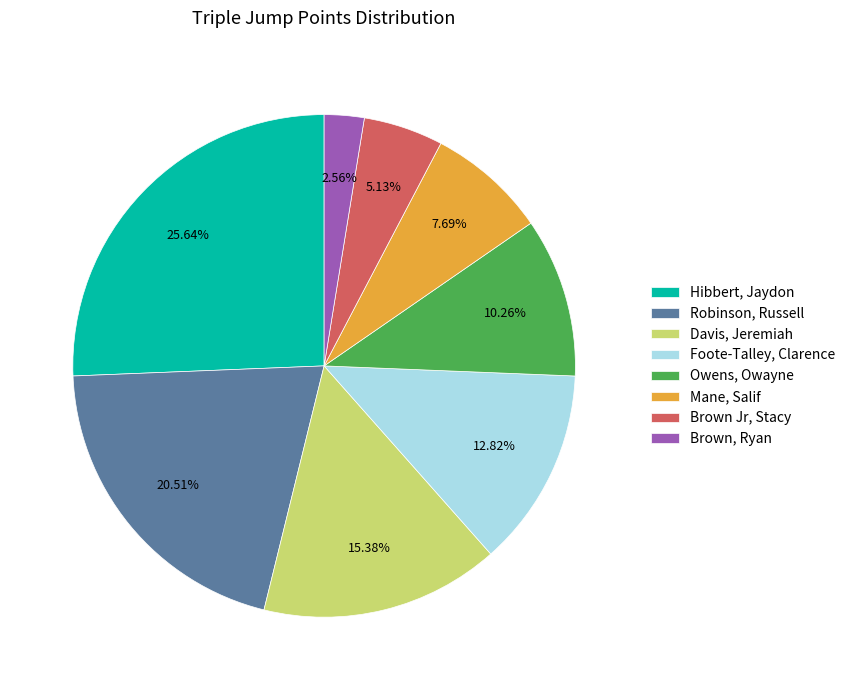

Does Owens, Owayne account for over 50% of the chart?

No